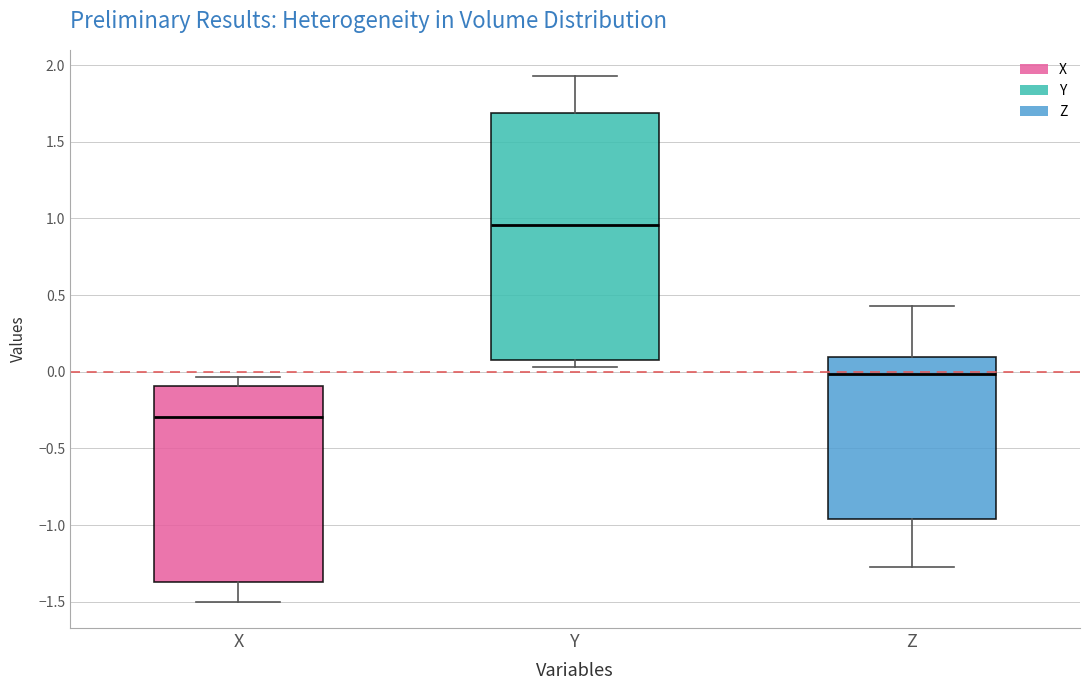

Which box has the lowest median line?

X